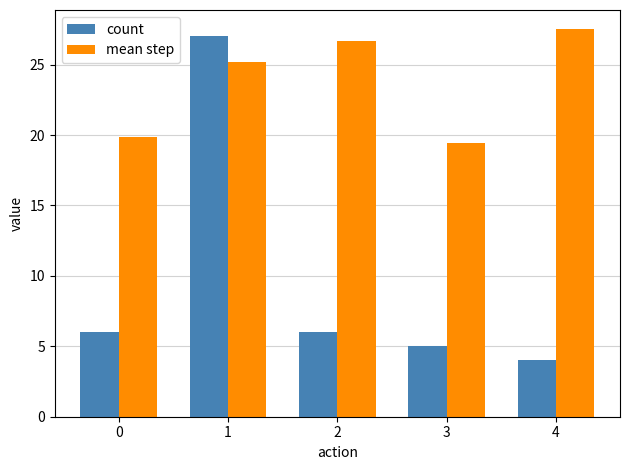

What is the spread (max minus min) of values at 2?

20.7